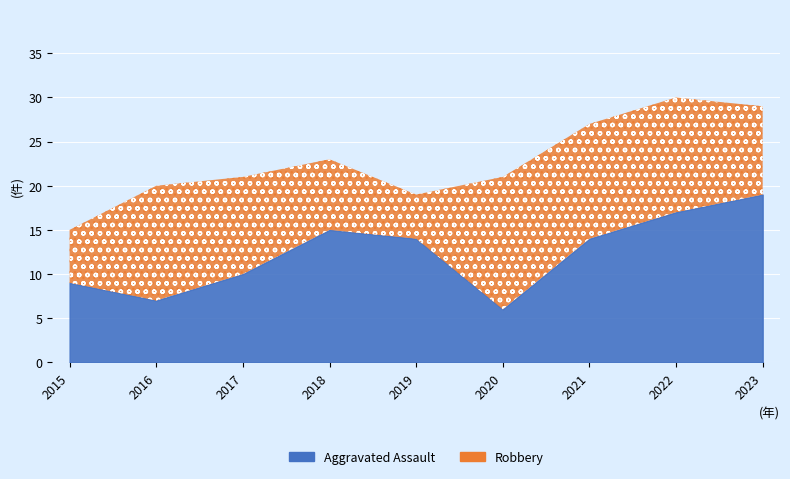

True or false: Robbery has a value of 6 at 2015.

True